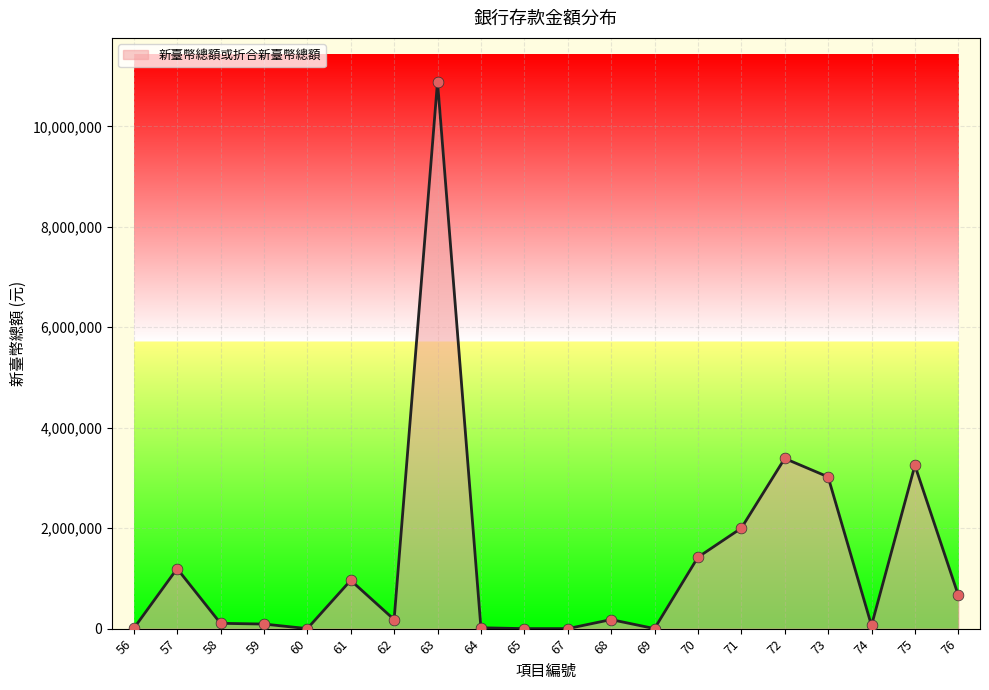

What is the ratio of the value at 68 to the value at 71?

0.1